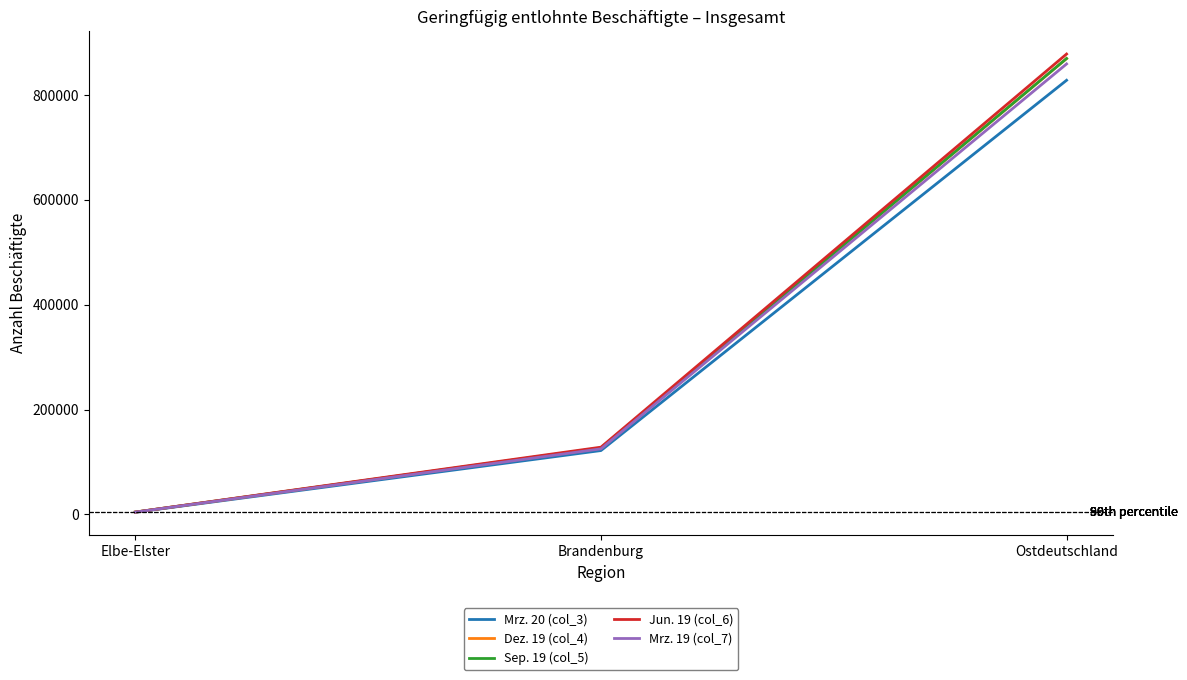

How many values in the Dez. 19 (col_4) series are below 126422?

1